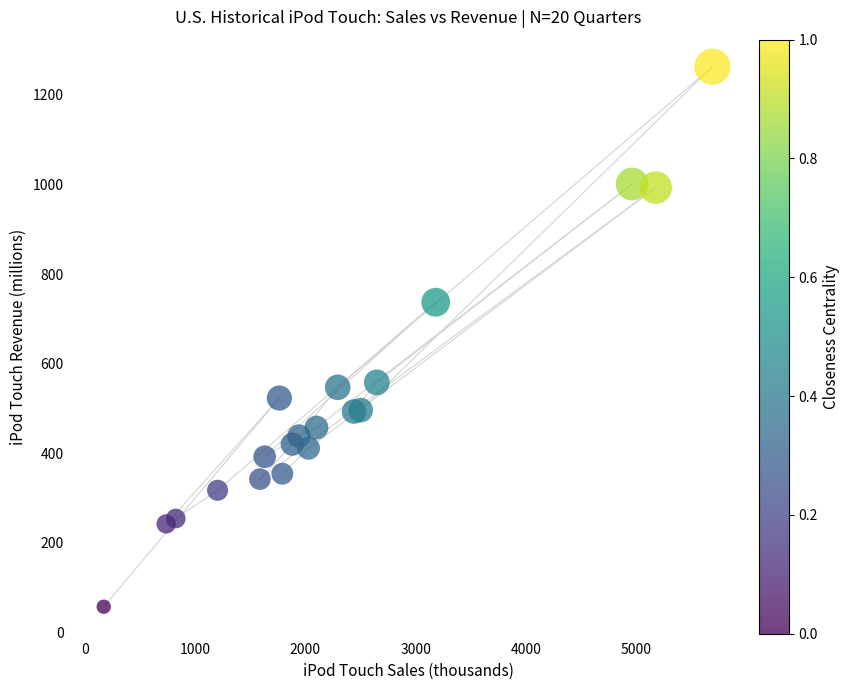

What Y value in the scatter plot is closest to 660?

737